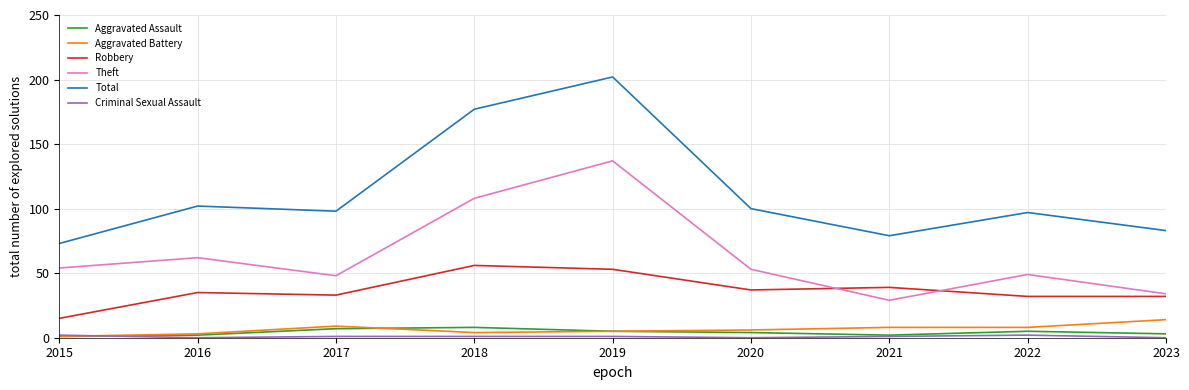

Is this an area chart (filled region under the line)?

No